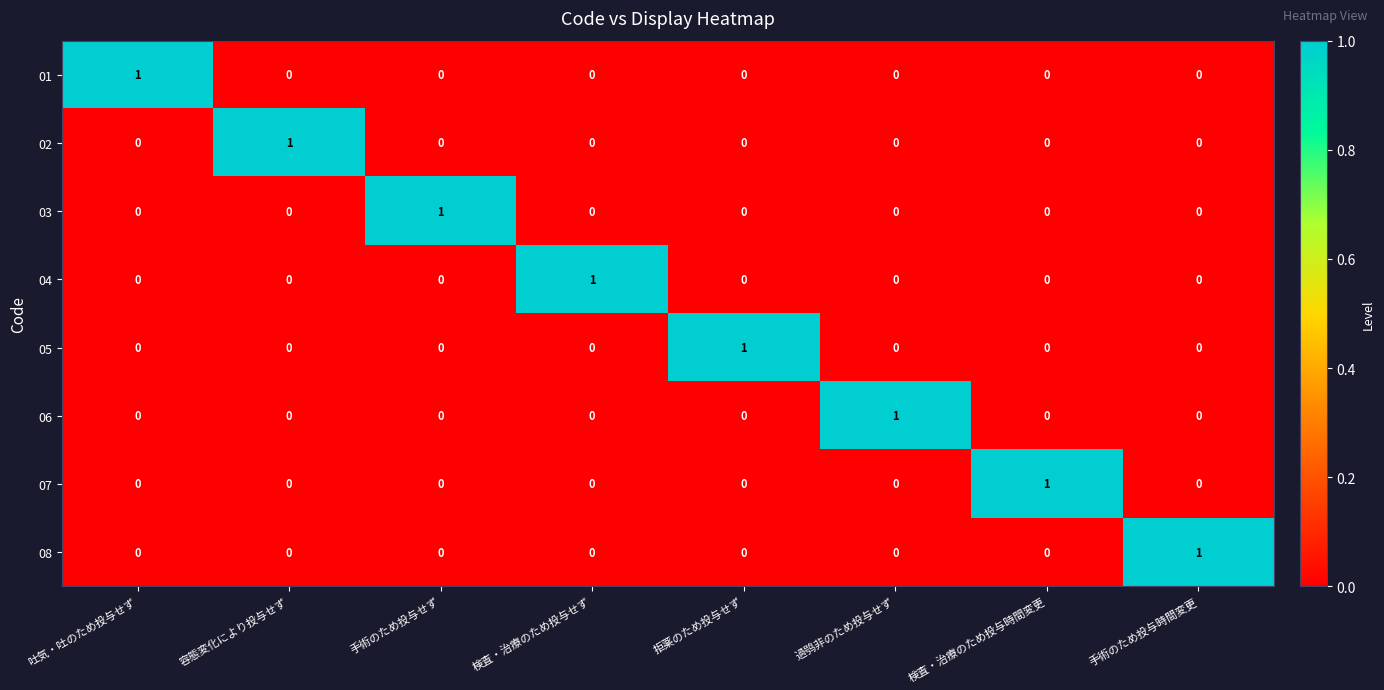

How many 06 values are between 0 and 1?

8